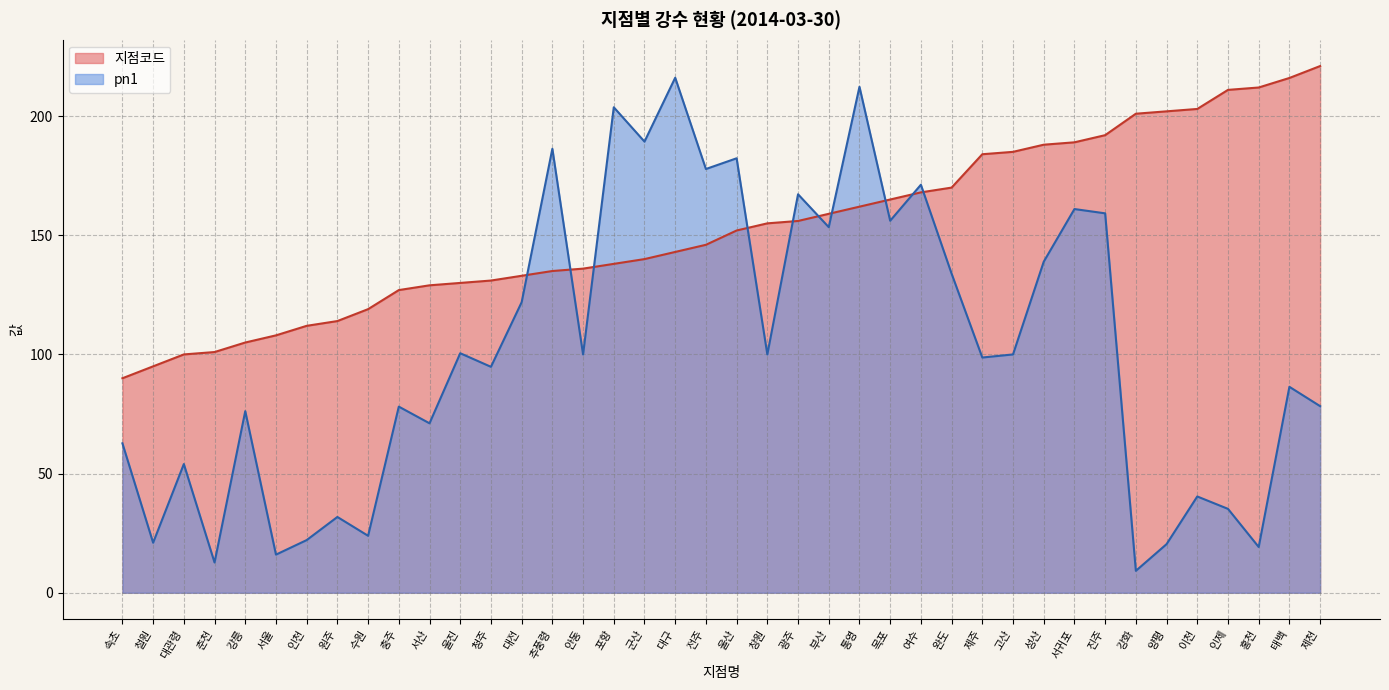

What is the average value of the 지점코드 series?

153.1